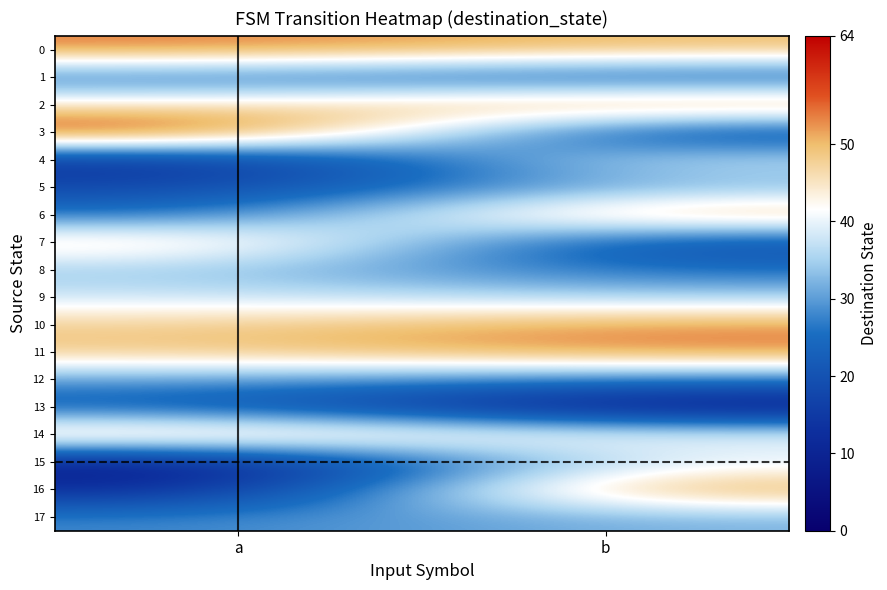

What is the smallest value displayed?

6